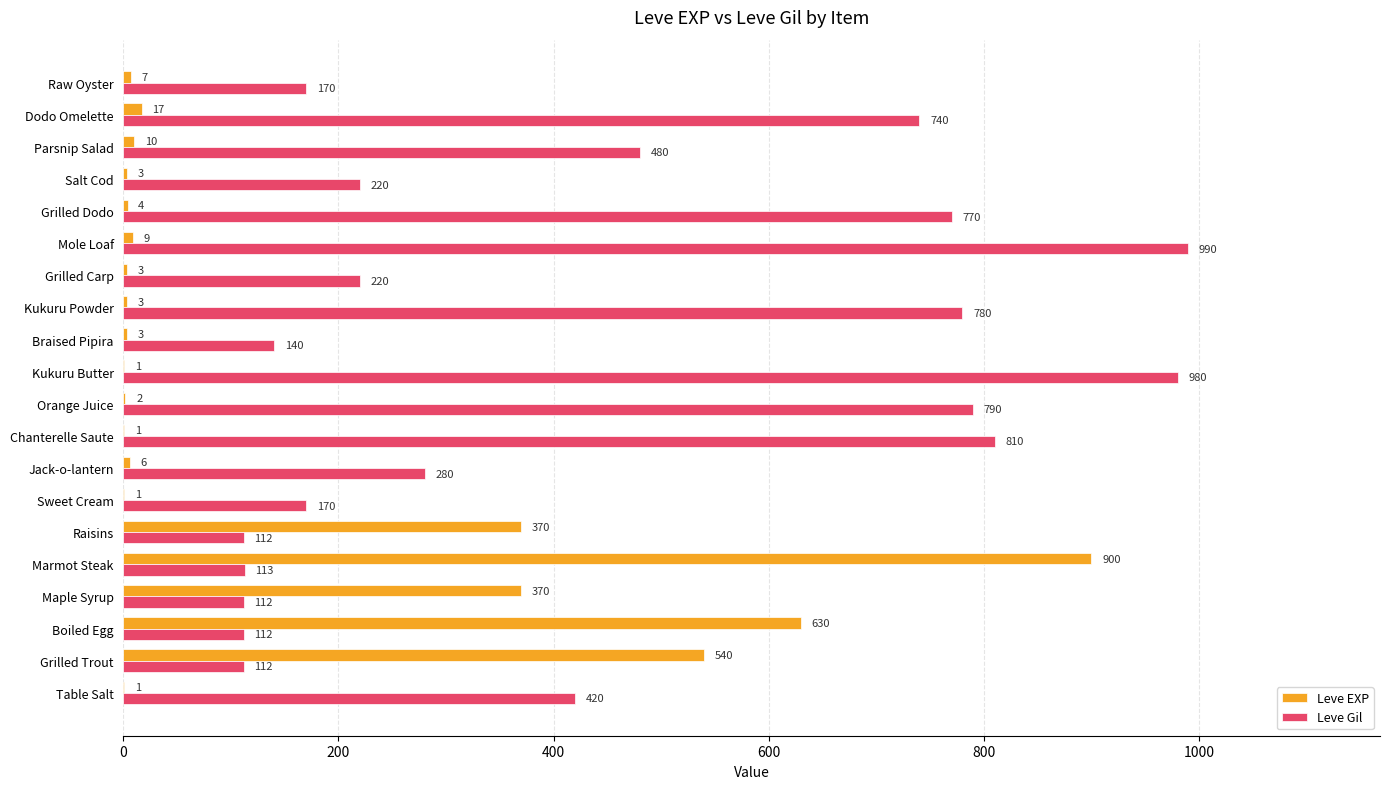

Which category has the highest value across all series?

Mole Loaf